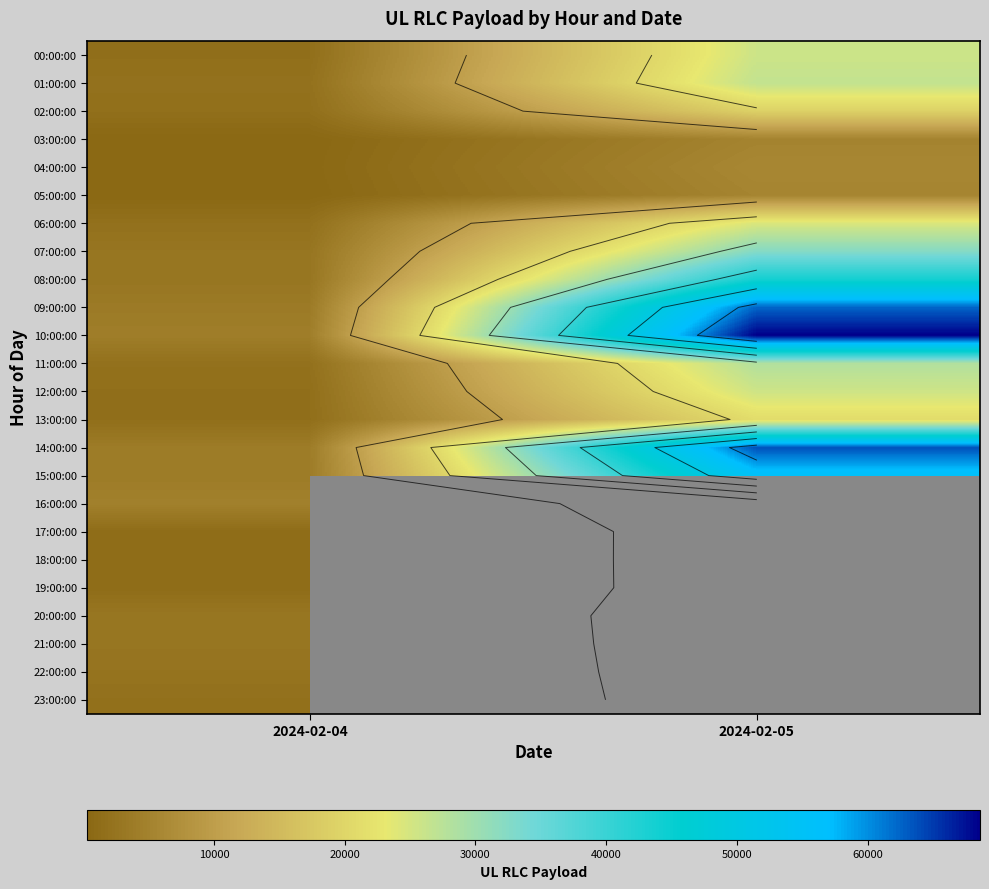

True or false: 19:00:00 has a value of 280.6 at 2024-02-04.

False